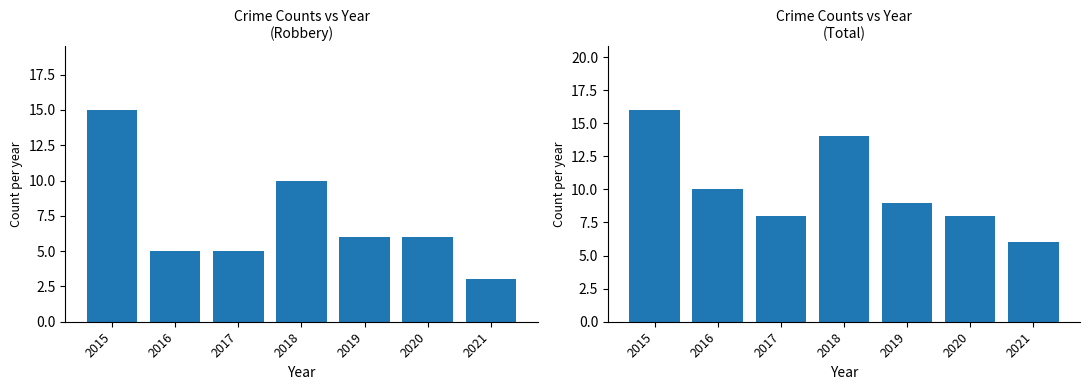

What is the sum of all Total values?

71